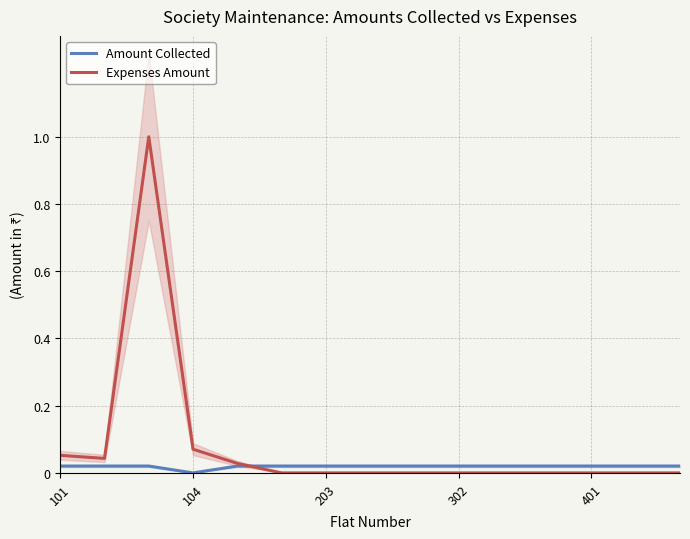

The value of Expenses Amount at 203 is -0.5. True or false?

False